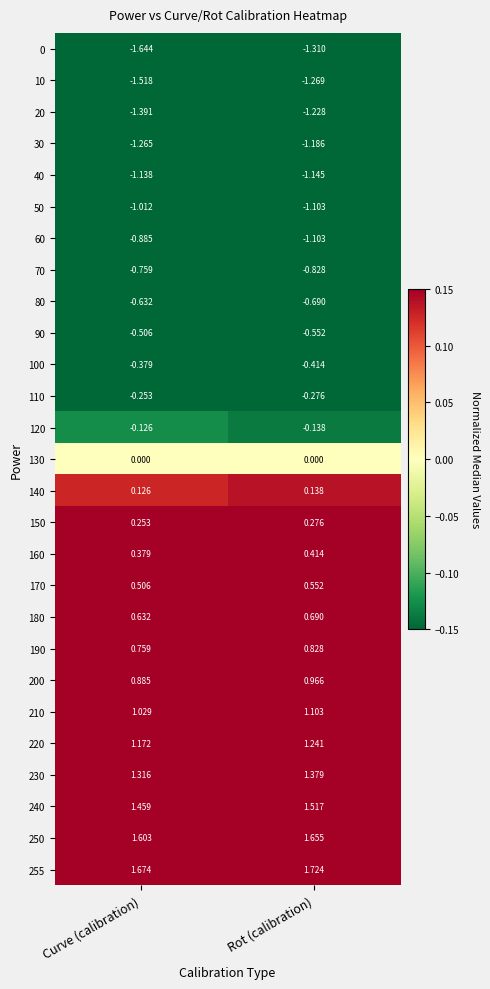

Rank the categories by 90 value from highest to lowest.

Curve (calibration), Rot (calibration)